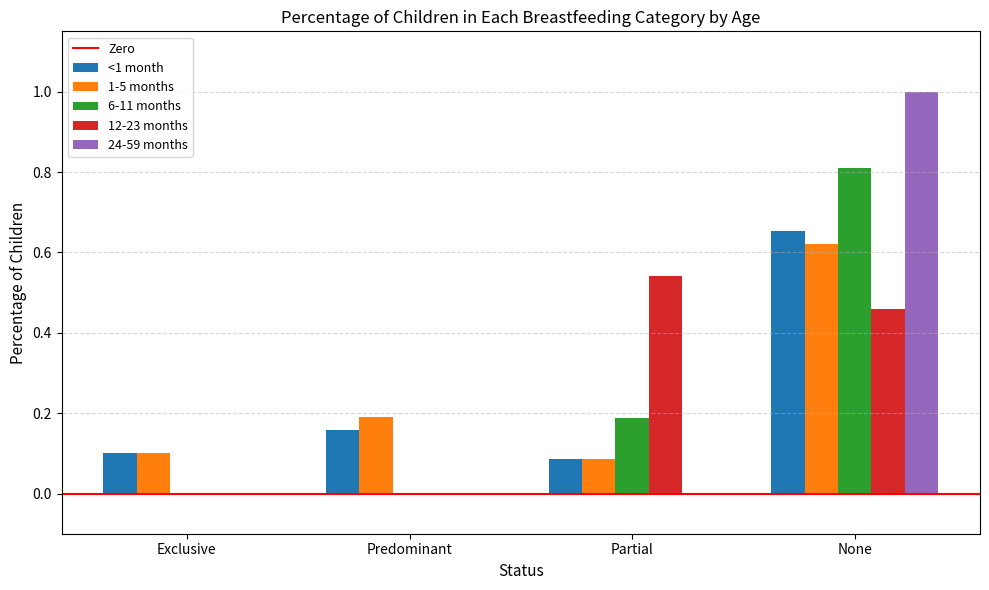

At which category is the sum across all series the highest?

None